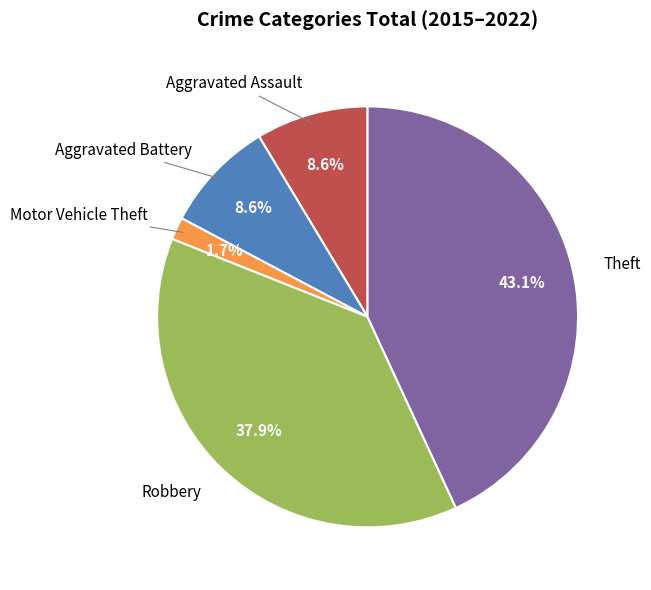

How many slices are in this pie chart?

5